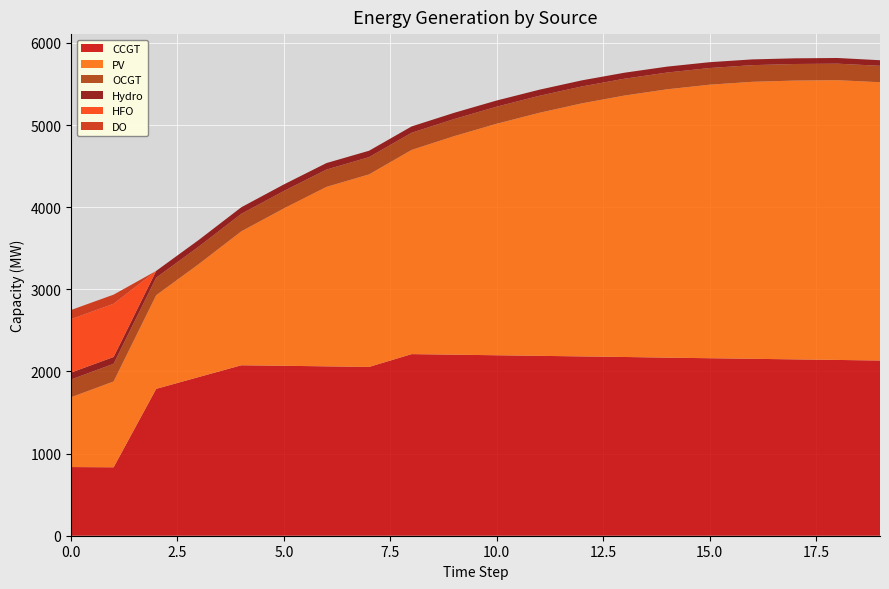

Reading left to right, list all the values displayed in this chart.

CCGT: 0=836	1=833	2=1788	3=1932	4=2075	5=2069	6=2062	7=2055	8=2211	9=2204	10=2197	11=2190	12=2183	13=2176	14=2168	15=2161	16=2154	17=2147	18=2140	19=2133
PV: 0=850	1=1045	2=1140	3=1375	4=1631	5=1916	6=2185	7=2344	8=2486	9=2661	10=2819	11=2959	12=3081	13=3183	14=3267	15=3330	16=3372	17=3394	18=3406	19=3388
OCGT: 0=216	1=215	2=214	3=213	4=213	5=212	6=211	7=210	8=209	9=208	10=208	11=207	12=206	13=205	14=204	15=203	16=203	17=202	18=201	19=200
Hydro: 0=84	1=83	2=82	3=81	4=80	5=80	6=79	7=78	8=77	9=76	10=75	11=74	12=74	13=73	14=72	15=71	16=70	17=69	18=69	19=68
HFO: 0=651	1=648	2=0	3=0	4=0	5=0	6=0	7=0	8=0	9=0	10=0	11=0	12=0	13=0	14=0	15=0	16=0	17=0	18=0	19=0
DO: 0=111	1=111	2=0	3=0	4=0	5=0	6=0	7=0	8=0	9=0	10=0	11=0	12=0	13=0	14=0	15=0	16=0	17=0	18=0	19=0